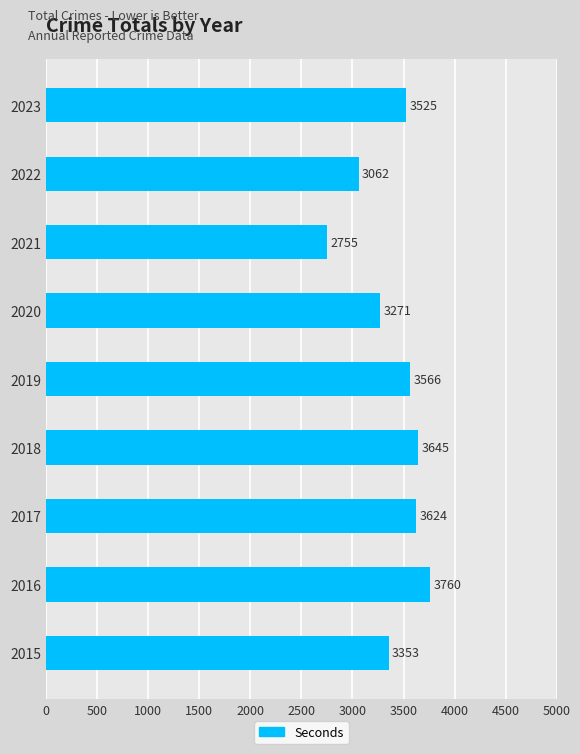

At which label is the value closest to 3257?

2020